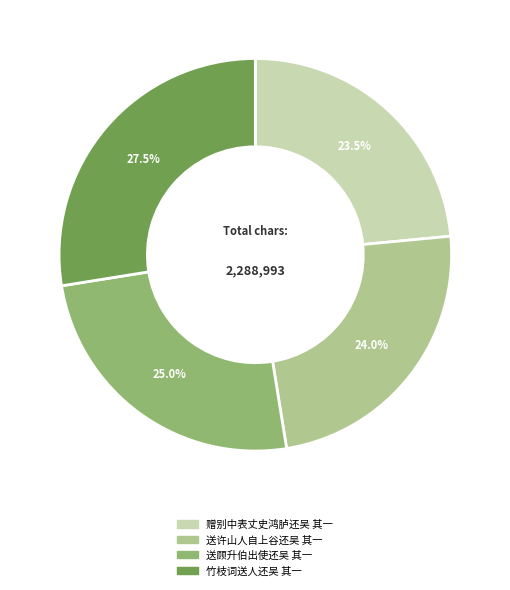

How many slices are in this pie chart?

4